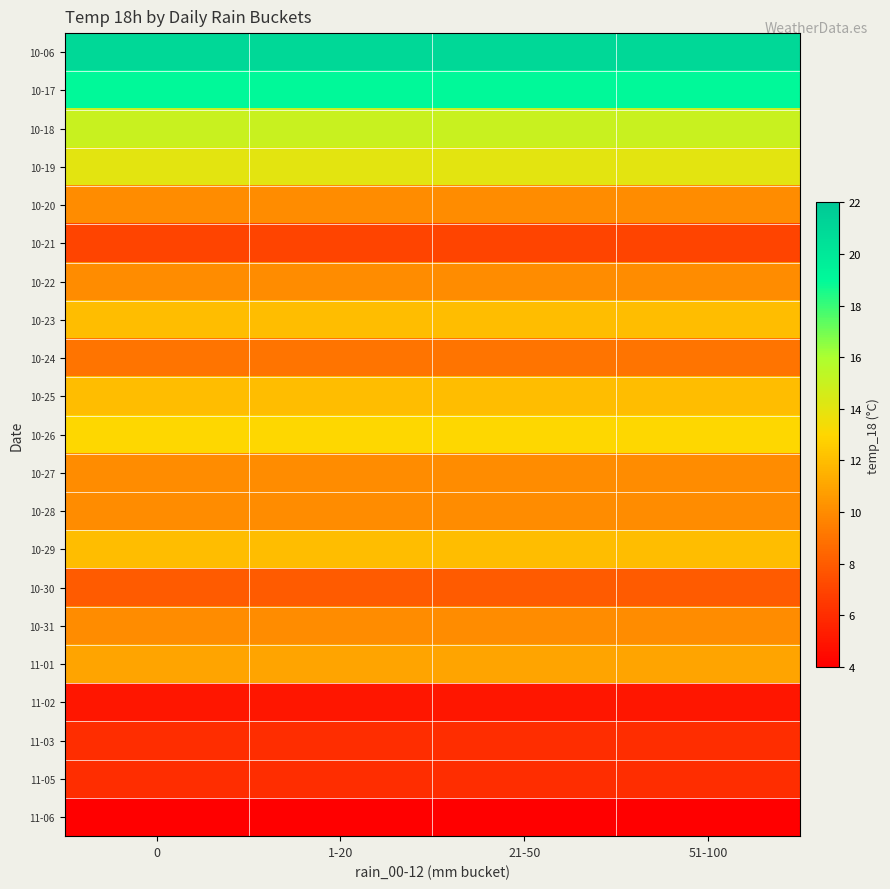

What is the spread (max minus min) of values at 21-50?

17